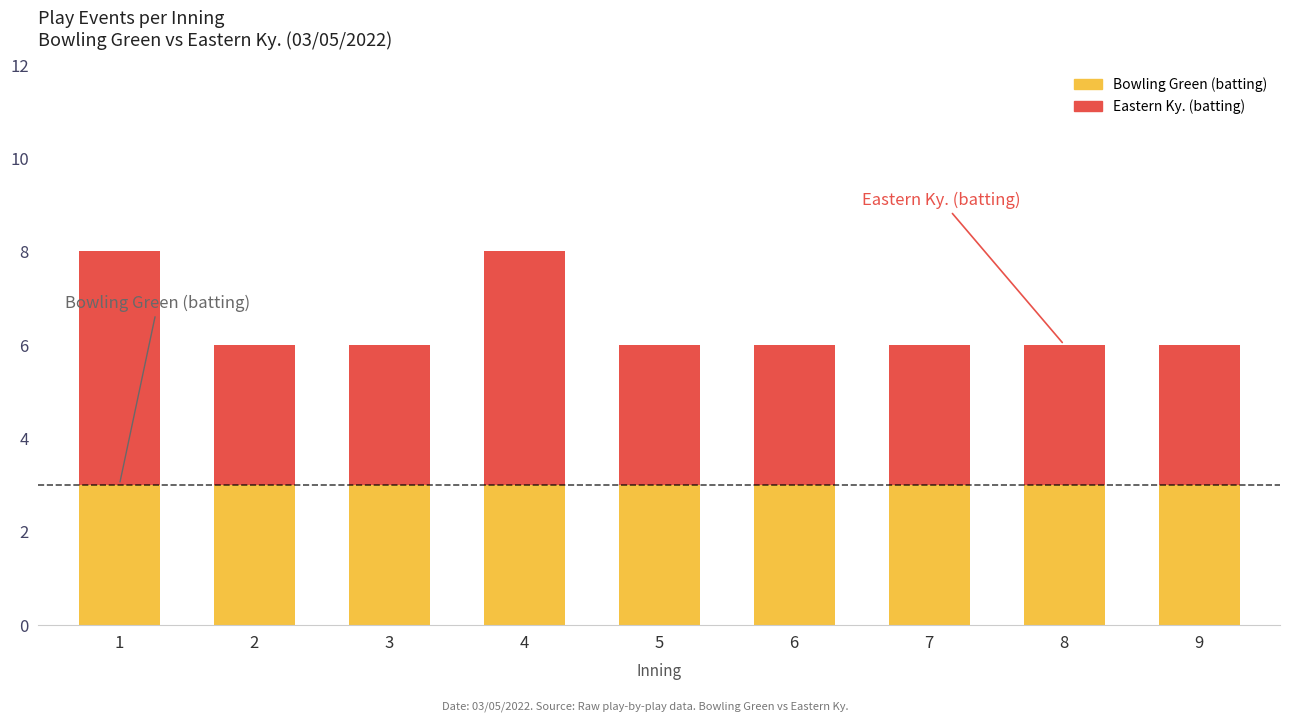

Reading left to right, list the values for the Bowling Green (batting) series.

1=3	2=3	3=3	4=3	5=3	6=3	7=3	8=3	9=3